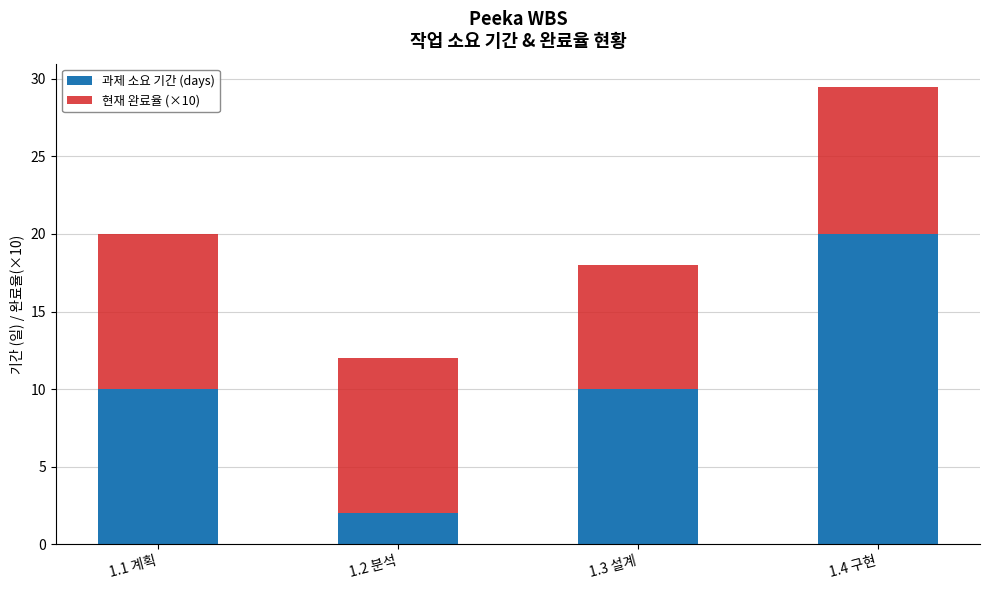

What is the average value of the 과제 소요 기간 (days) series?

10.5